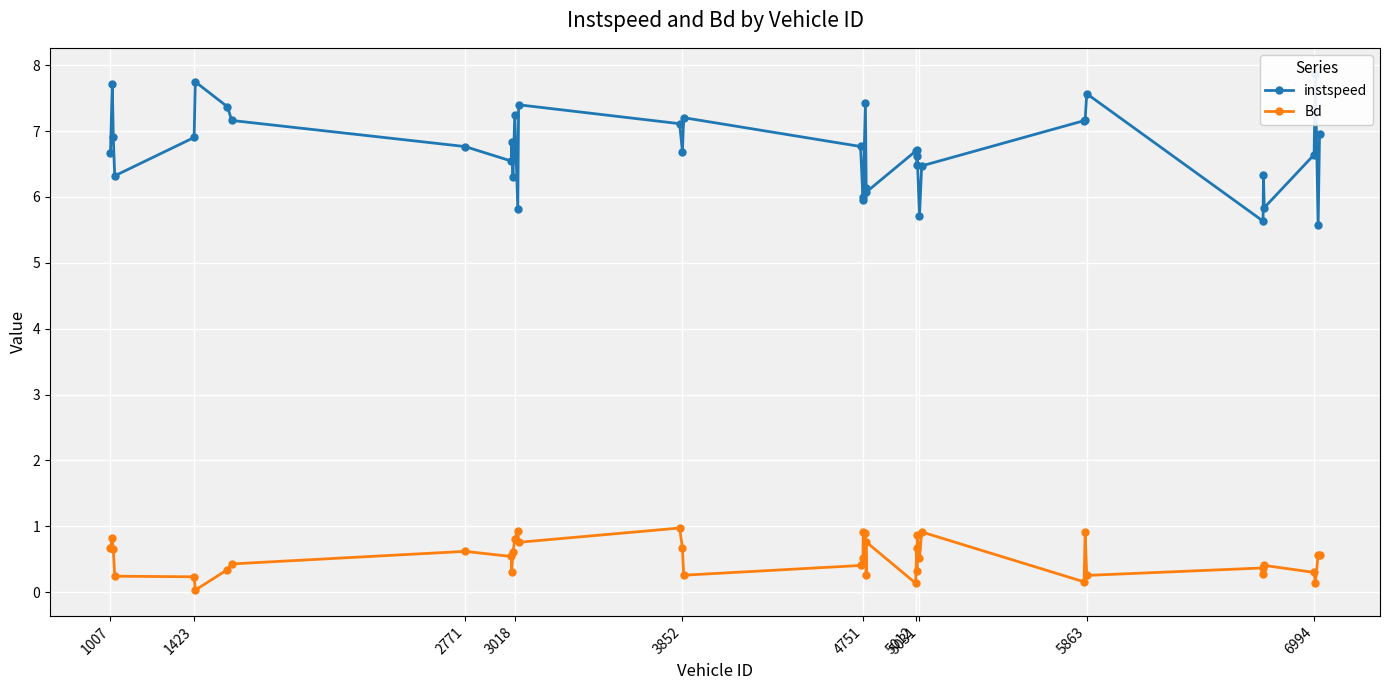

At how many categories does at least one series exceed 1?

40